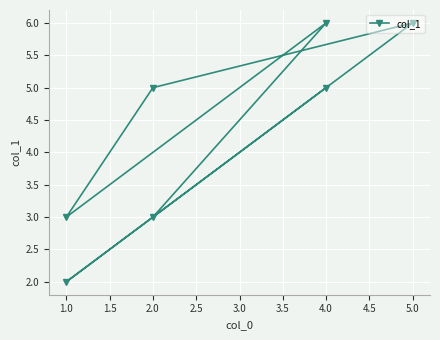

What is the greatest value displayed?

6